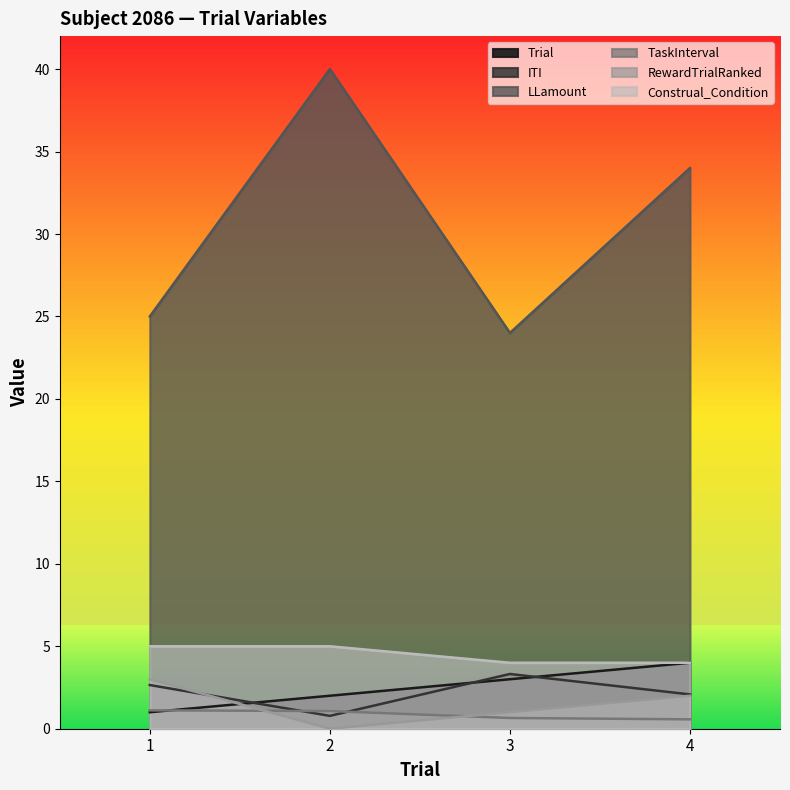

True or false: Construal_Condition and RewardTrialRanked intersect in this chart.

False